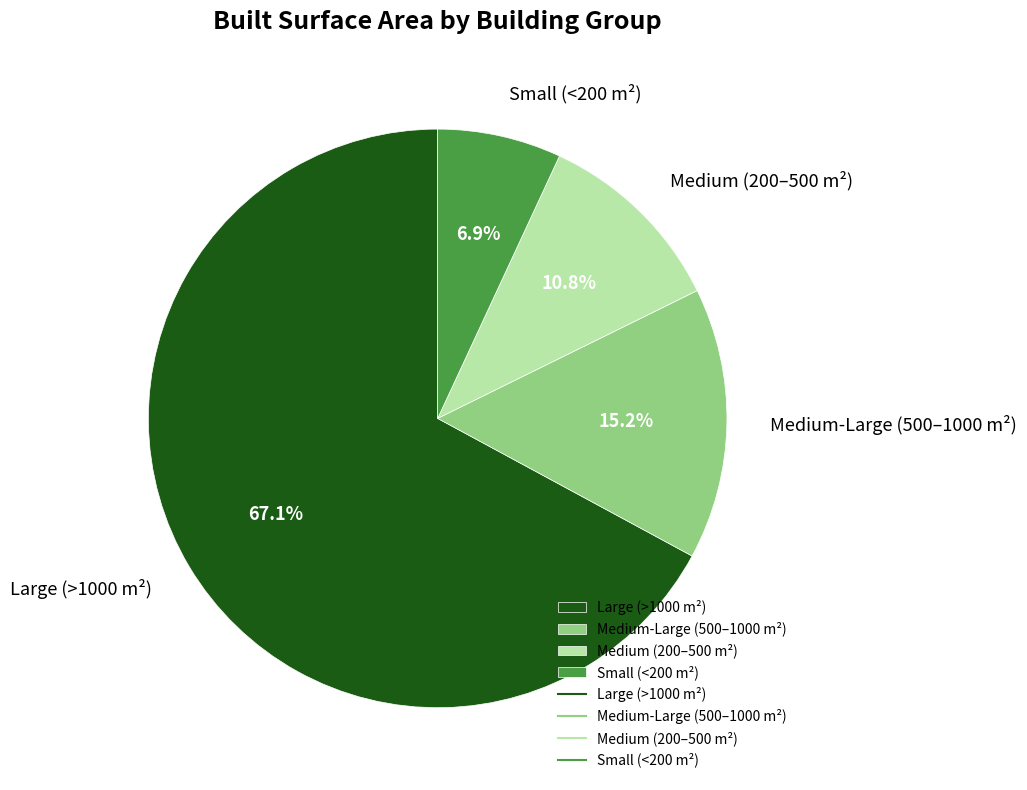

Rank the categories by value from highest to lowest.

Large (>1000 m²), Medium-Large (500–1000 m²), Medium (200–500 m²), Small (<200 m²)